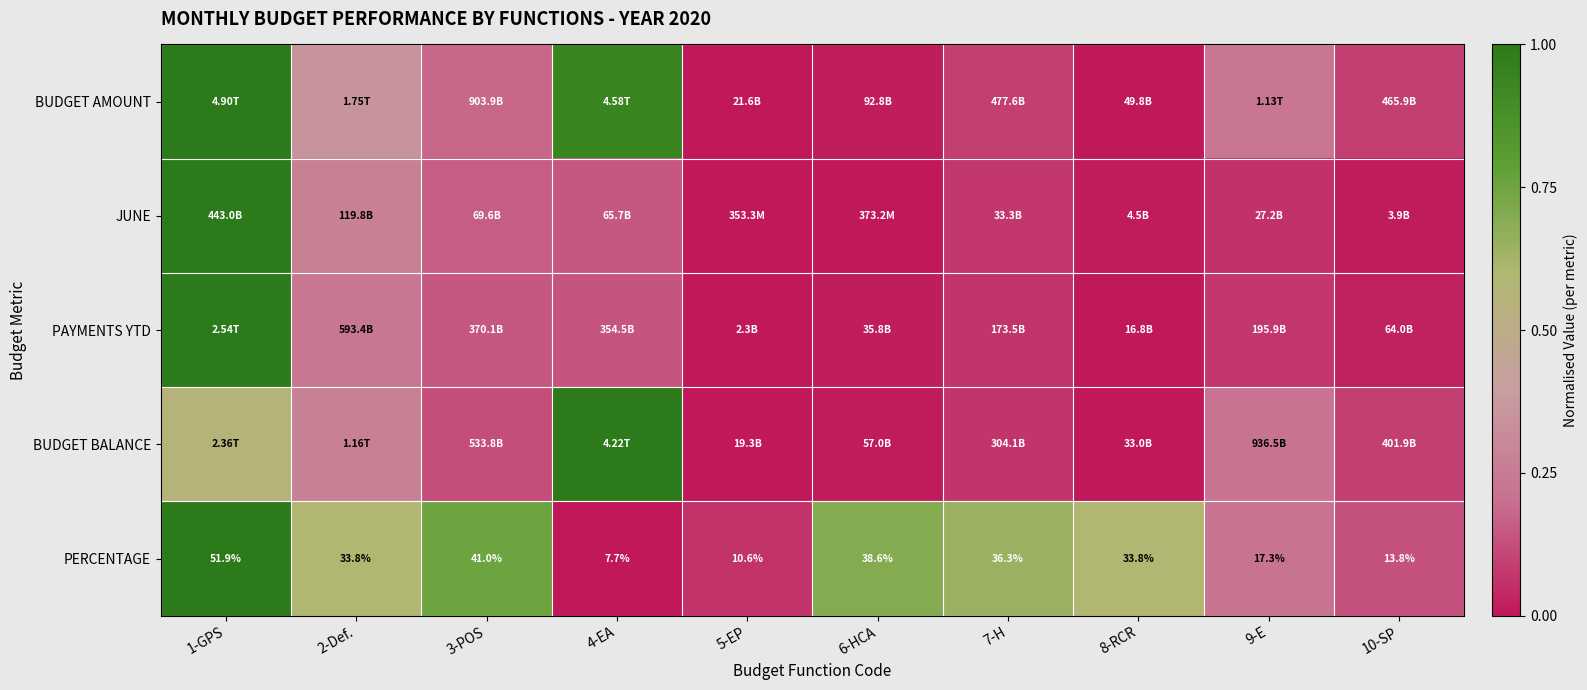

Is the value of PAYMENTS YTD at 8-RCR greater than the value of JUNE at 9-E?

No